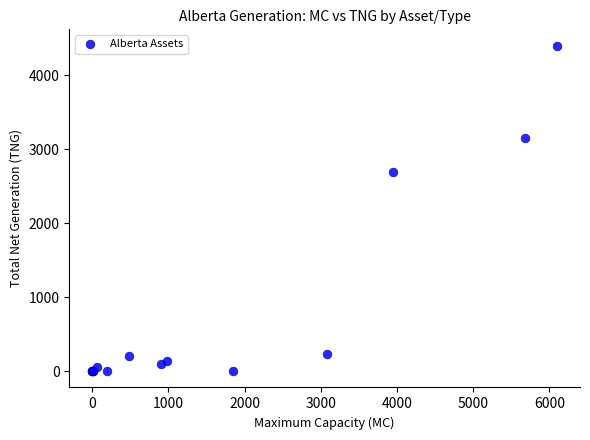

What Y value in the scatter plot is closest to 2200?

2691